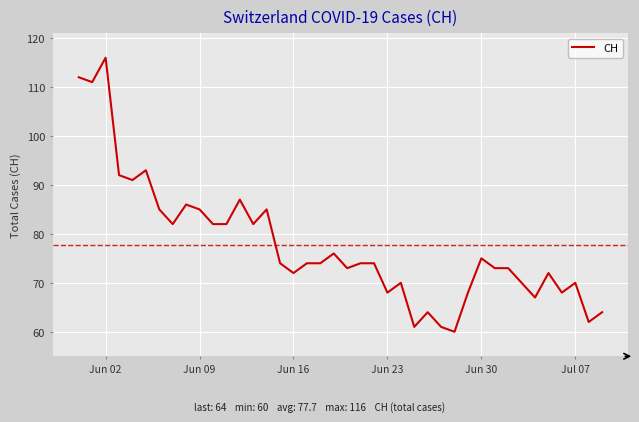

Count the number of data series in this chart.

1